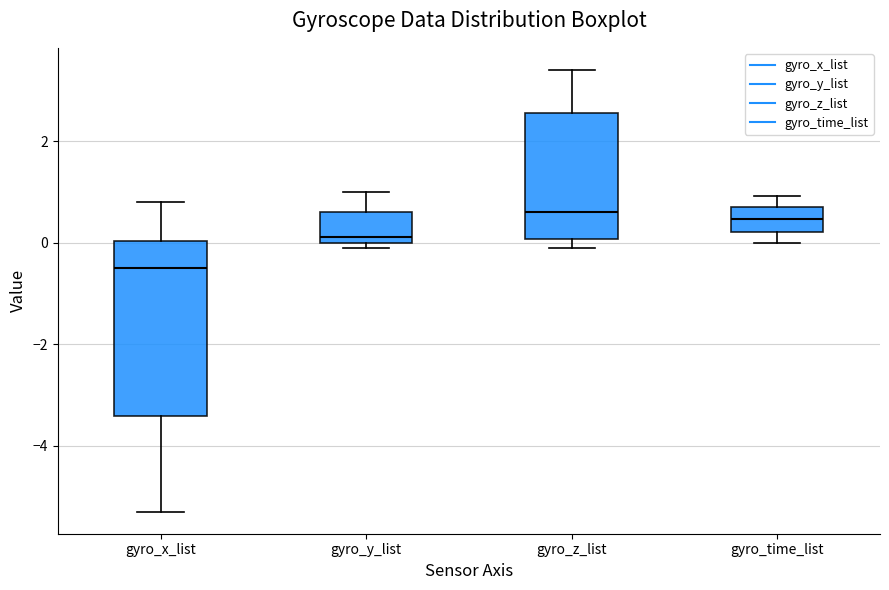

Reading left to right, transcribe this box plot: for each box, give where its median line is, the range the box spans, and where its two whiskers end, as read against the y-axis. The values are not printed on the chart, so give them approximately, as read against the axis.

gyro_x_list: median -0.4, box -3.4 to 0.0, whiskers -5.2 to 0.8
gyro_y_list: median 0.2, box 0.0 to 0.6, whiskers 0.0 (just below the box's lower edge) to 1.0
gyro_z_list: median 0.6, box 0.0 to 2.6, whiskers 0.0 (just below the box's lower edge) to 3.4
gyro_time_list: median 0.4, box 0.2 to 0.8, whiskers 0.0 to 1.0